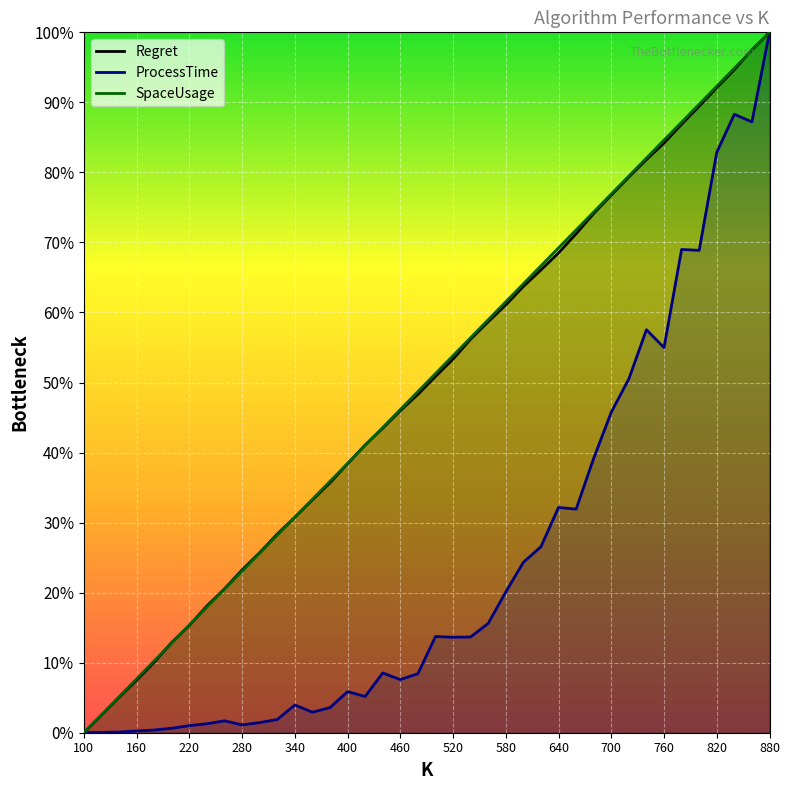

True or false: ProcessTime and SpaceUsage cross at least once.

False